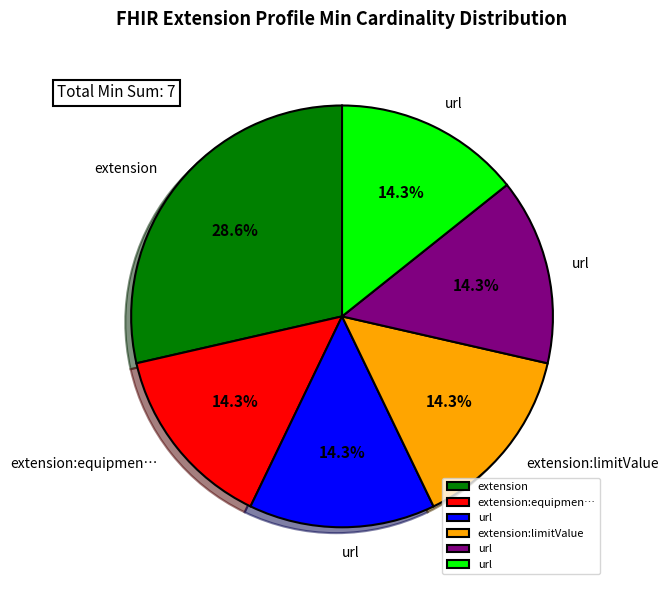

Does any single category account for the majority?

No